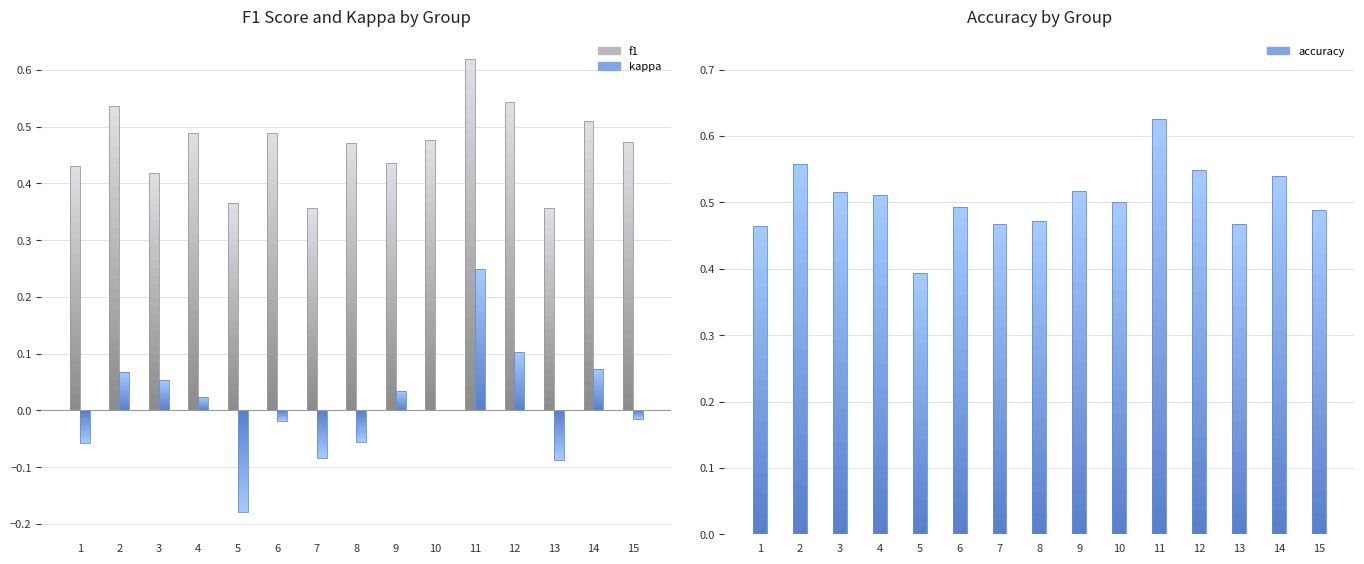

At which category does the chart reach its minimum across all series?

5